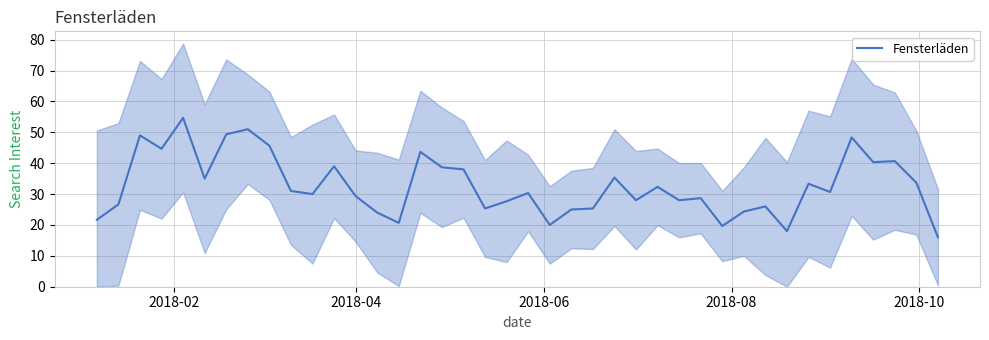

What is the maximum value shown in the chart?

54.7